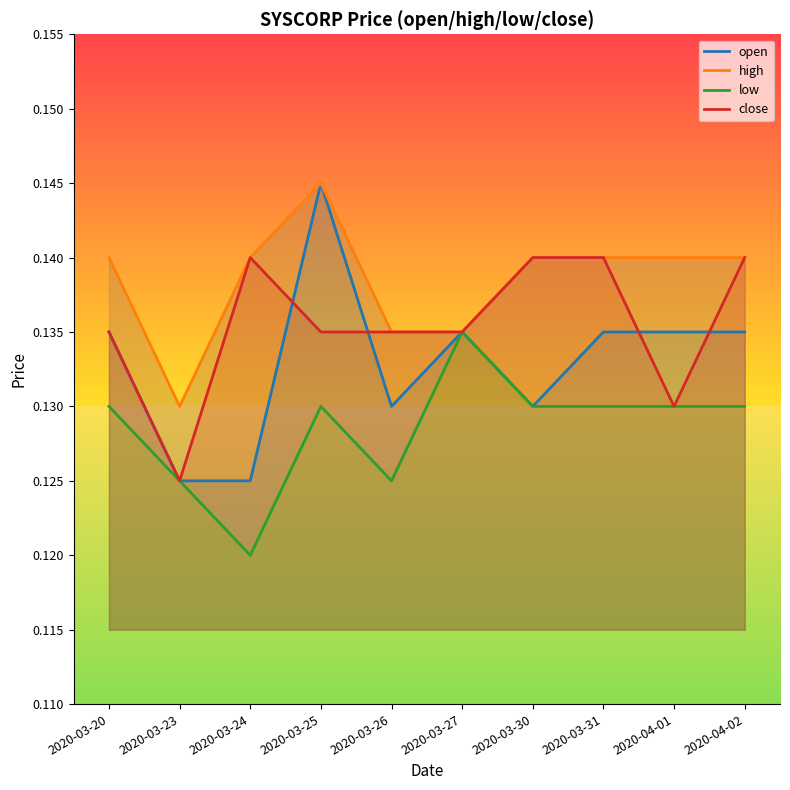

Rank the series at 2020-03-23 from highest to lowest value.

high, open, low, close